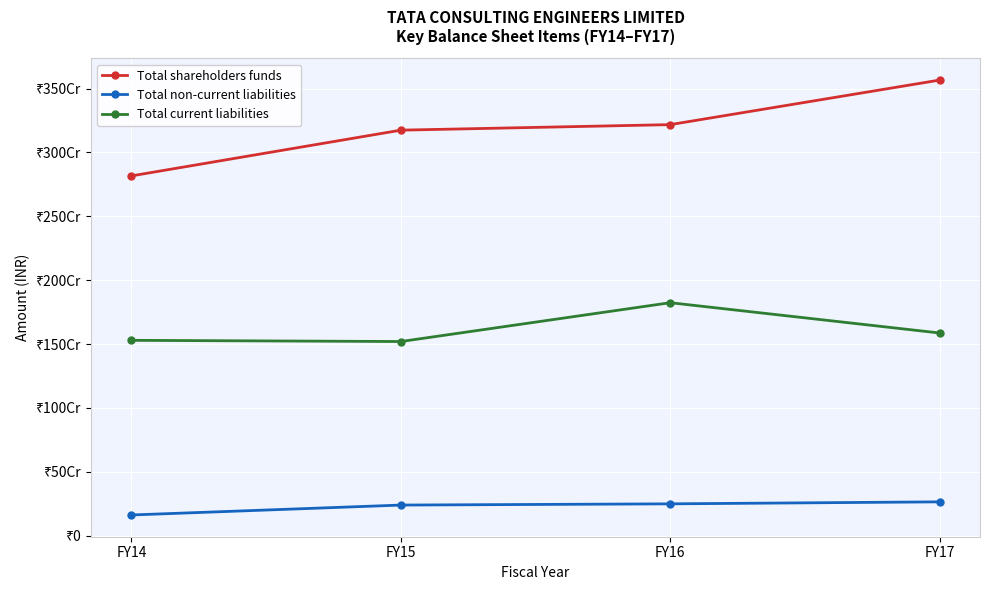

What is the difference between the maximum and minimum values in the Total current liabilities series?

303866000